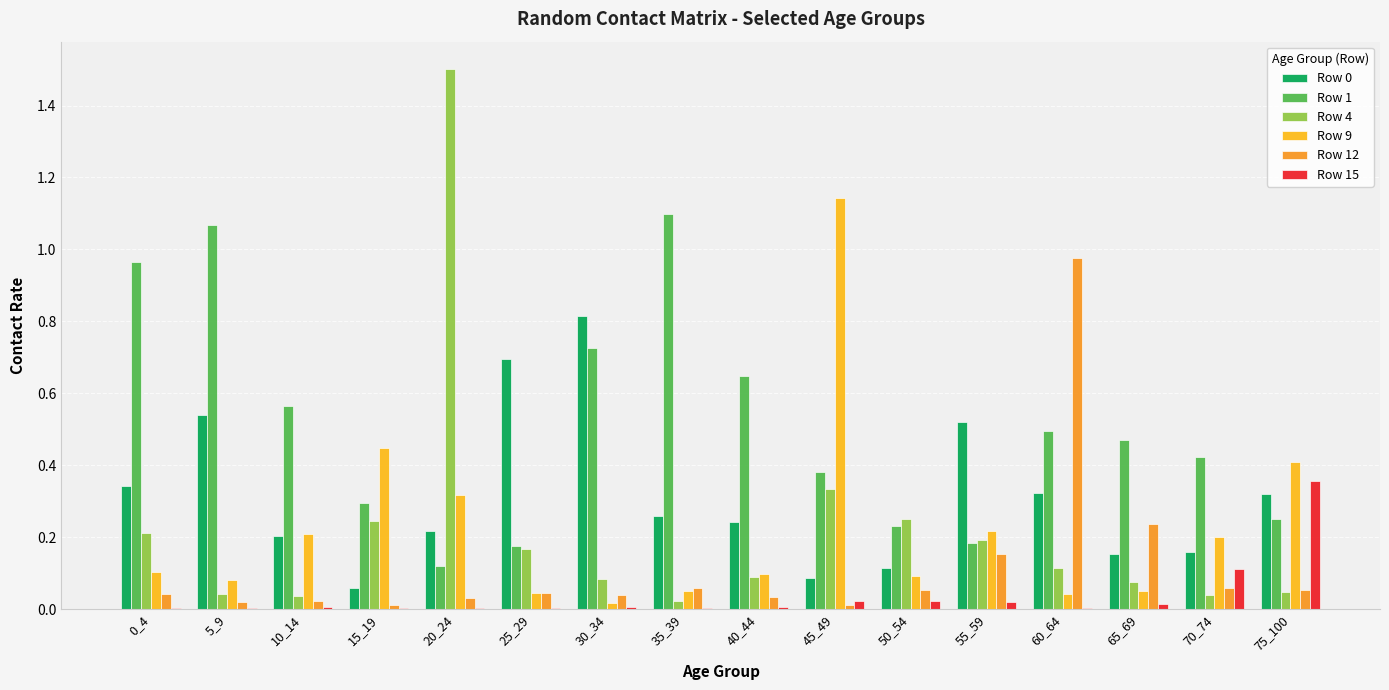

Which category has the highest value across all series?

20_24